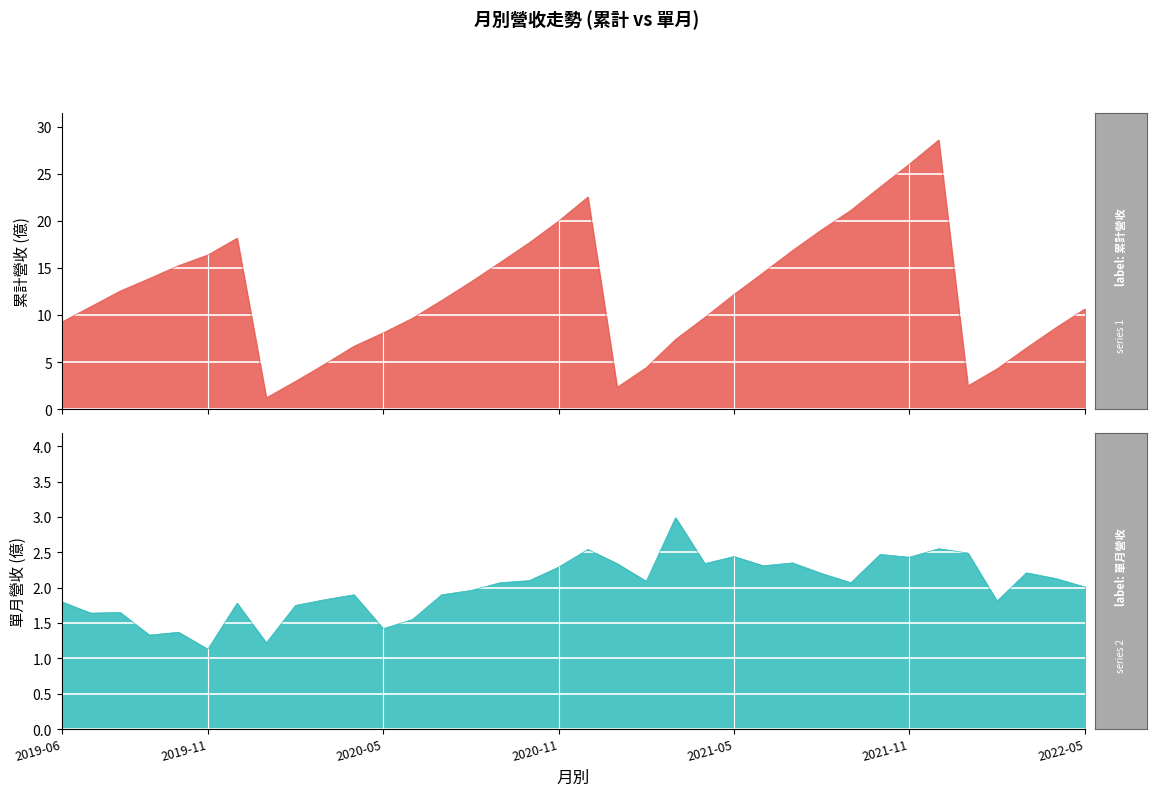

What is the maximum value shown in the chart?

28.6